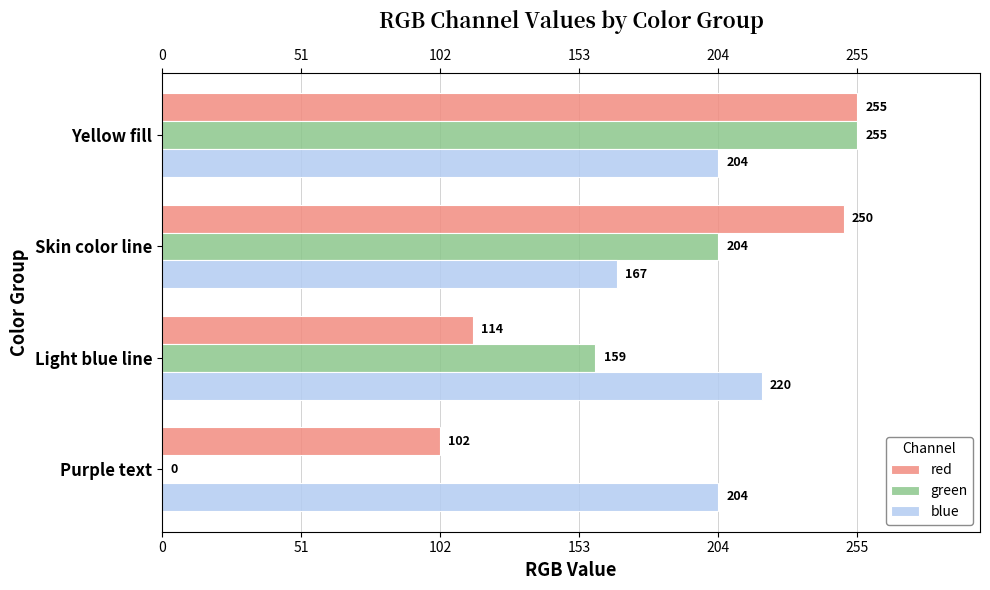

Which series changed the most between Purple text and Yellow fill?

green